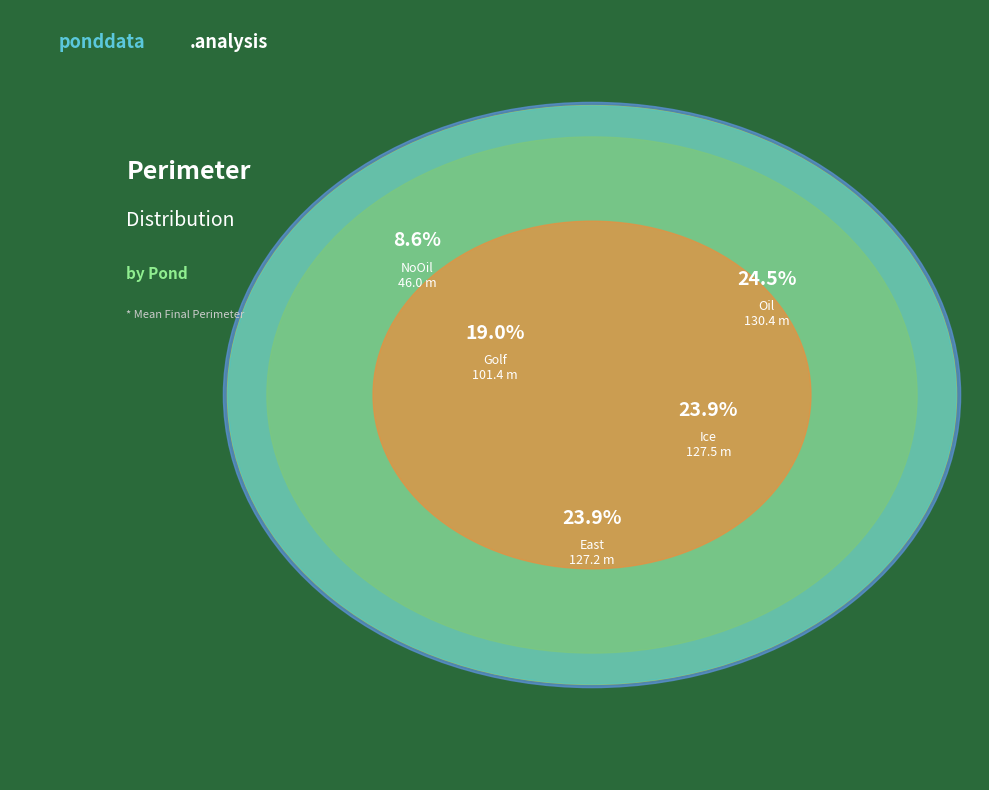

To the nearest percent, what is the combined percentage of NoOil and Golf?

28%